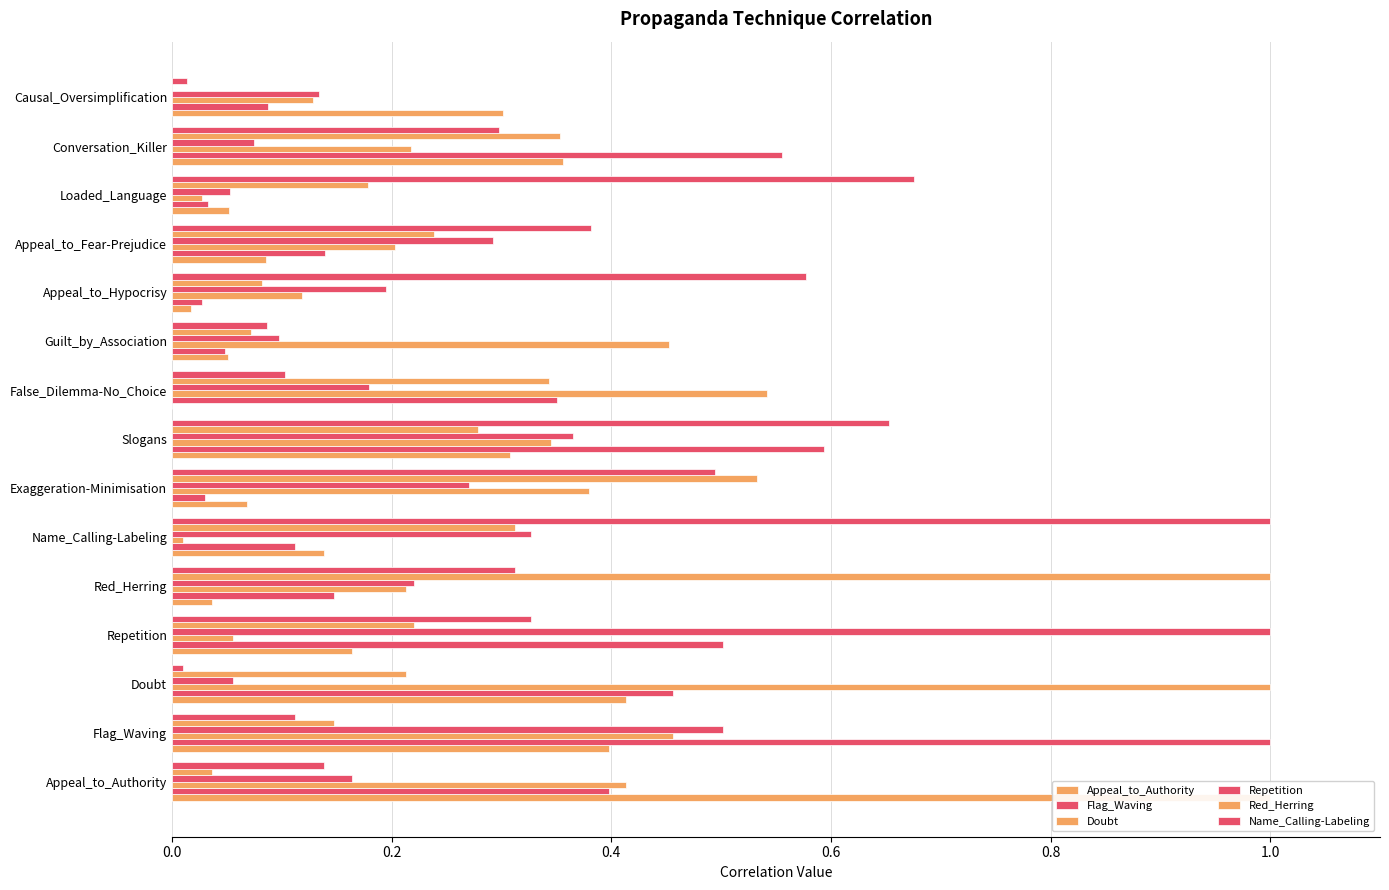

The Flag_Waving series shows 0.2 at Doubt. True or false?

False